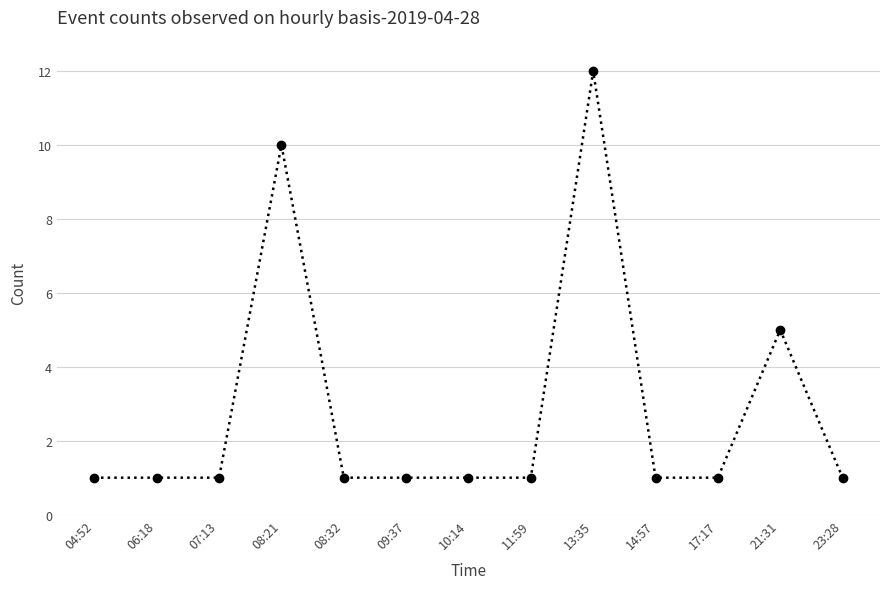

The chart shows a value of 0 at 06:18. True or false?

False